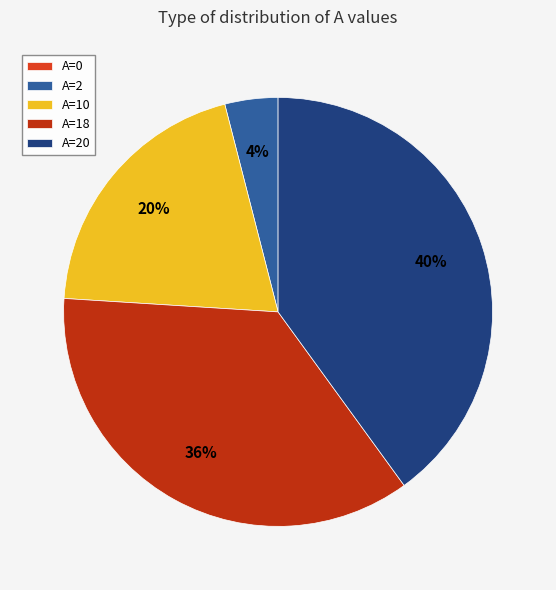

Does A=18 account for over 50% of the chart?

No